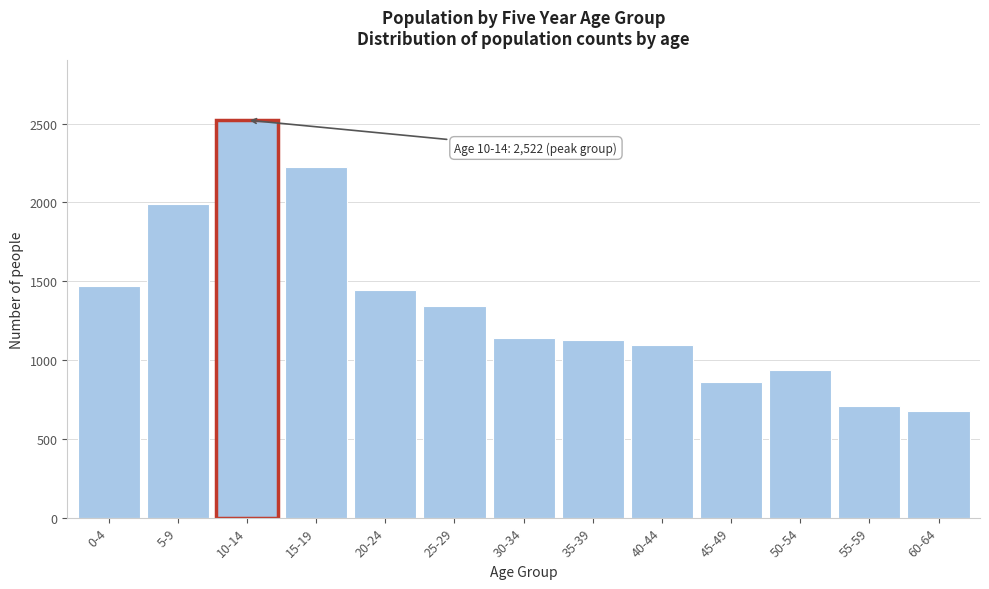

Reading left to right, what are all the values shown in this chart?

1469	1990	2522	2223	1443	1343	1140	1124	1098	860	934	709	678